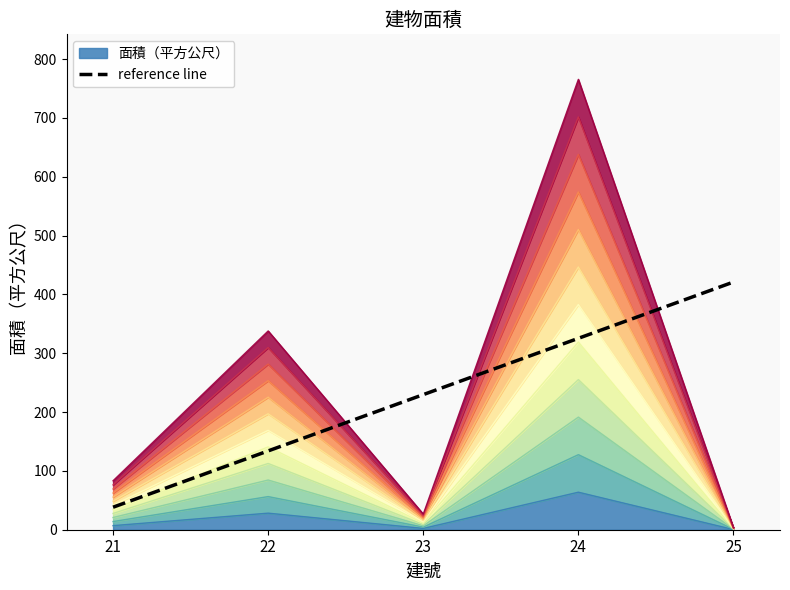

Is it true that the value at 22 is 134.0?

True